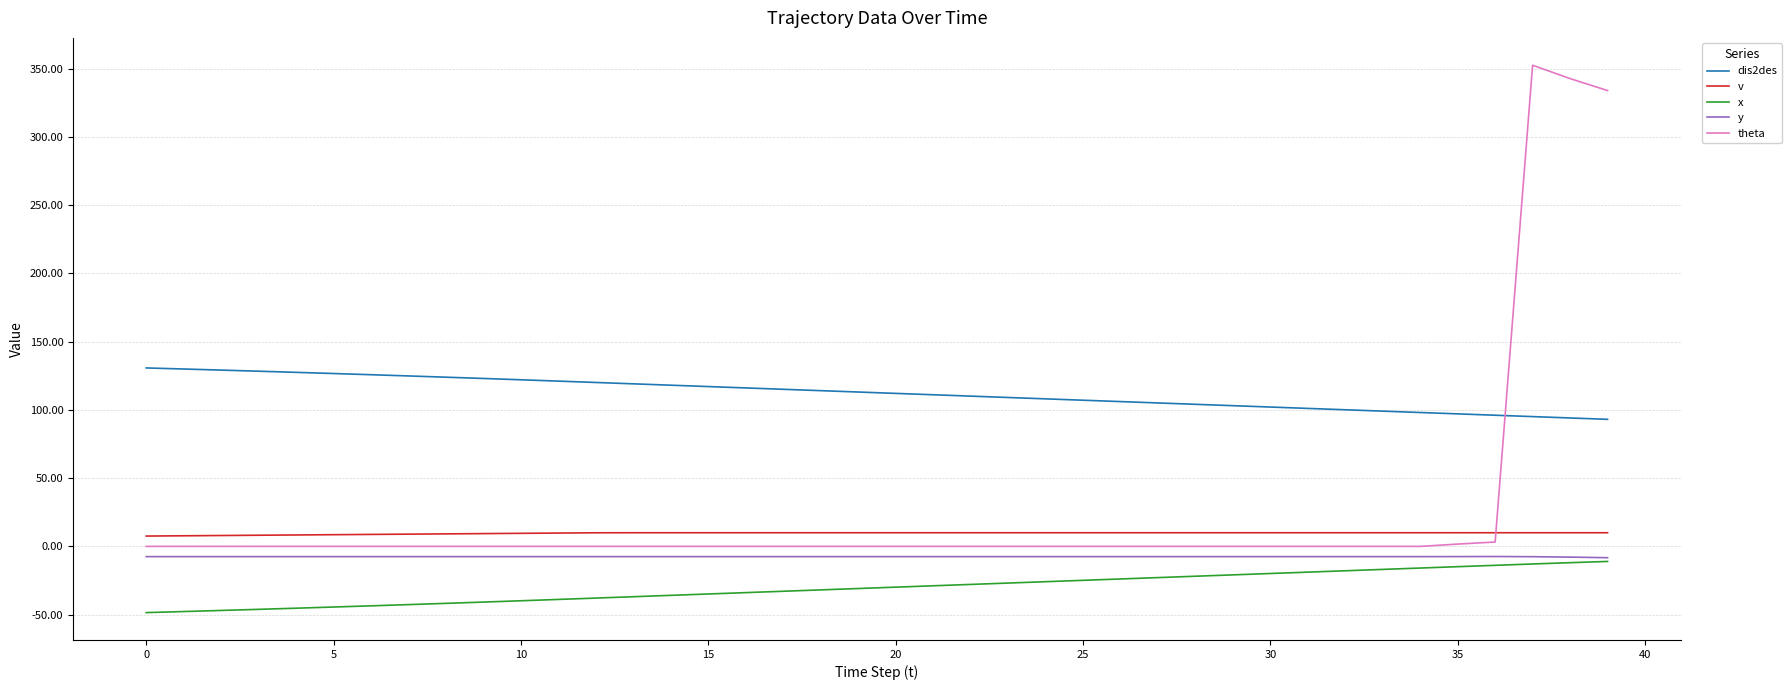

Which series has the largest total across all categories?

dis2des